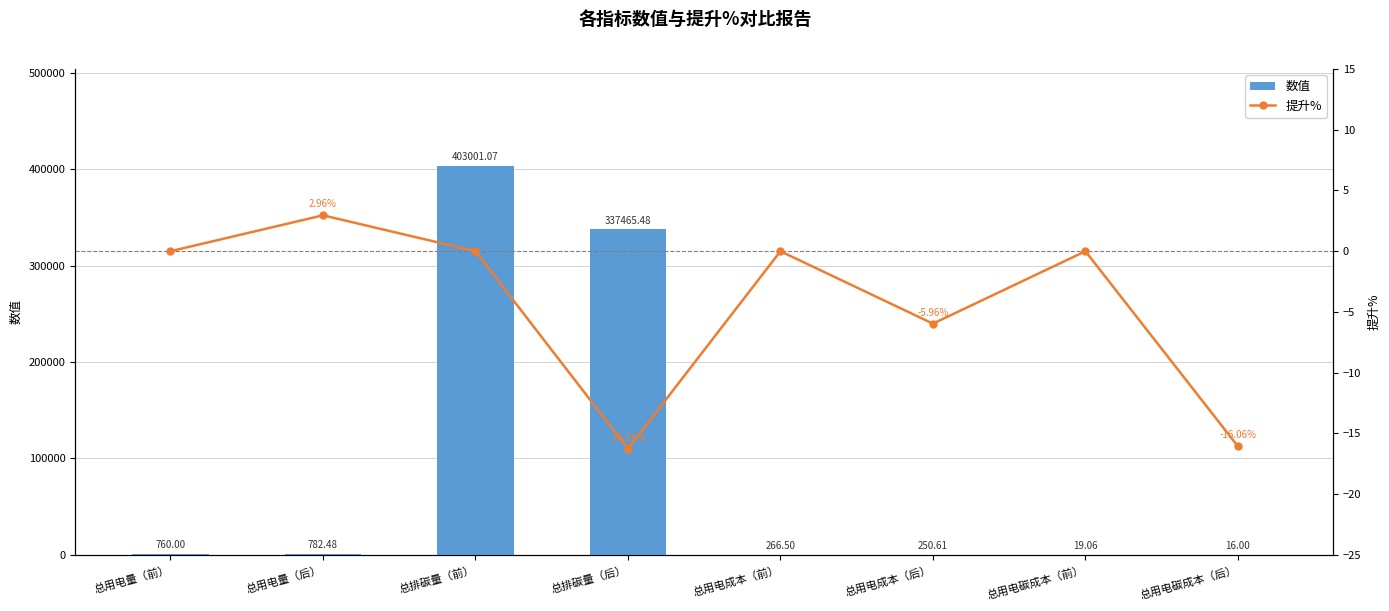

What position from the right is 总用电成本（后）?

3